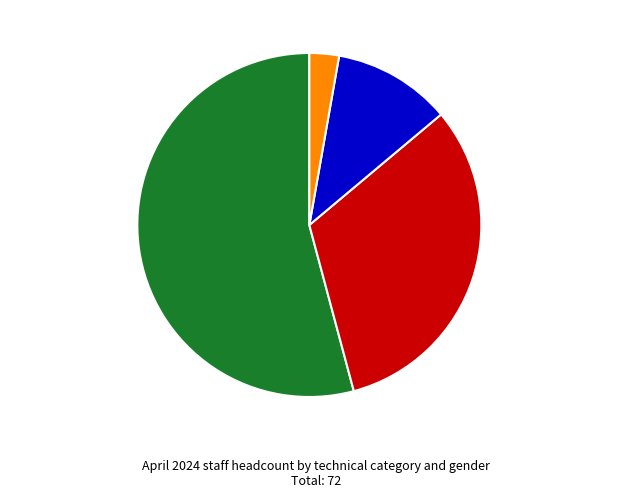

What percentage is the Non Technical Female slice, to the nearest percent?

3%